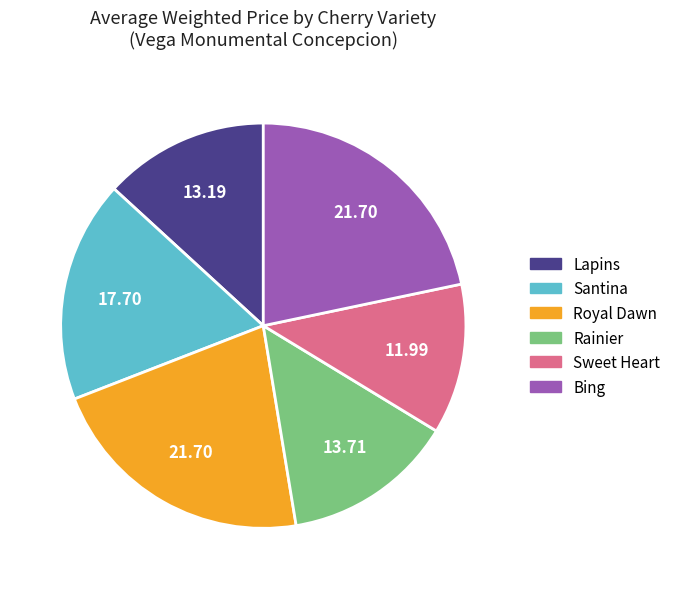

How many slices are in this pie chart?

6